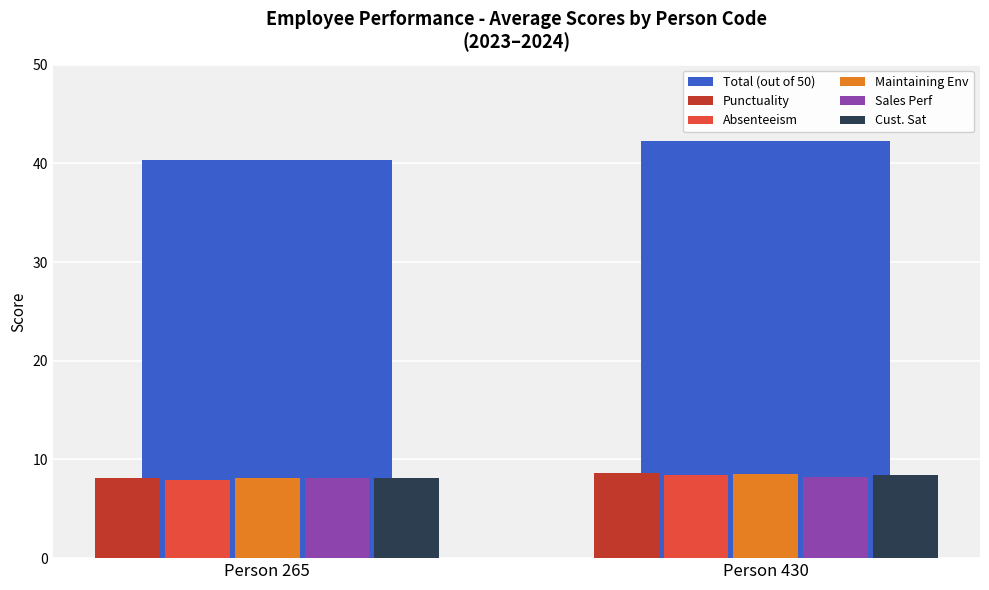

Rank the categories by Total (out of 50) value from highest to lowest.

Person 430, Person 265